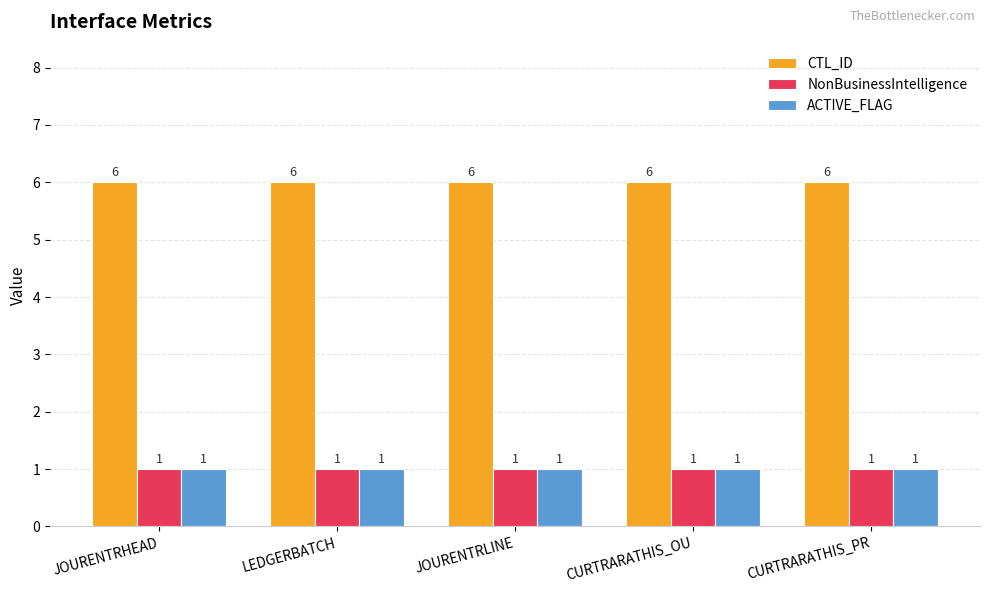

The value of NonBusinessIntelligence at JOURENTRHEAD is 1. True or false?

True